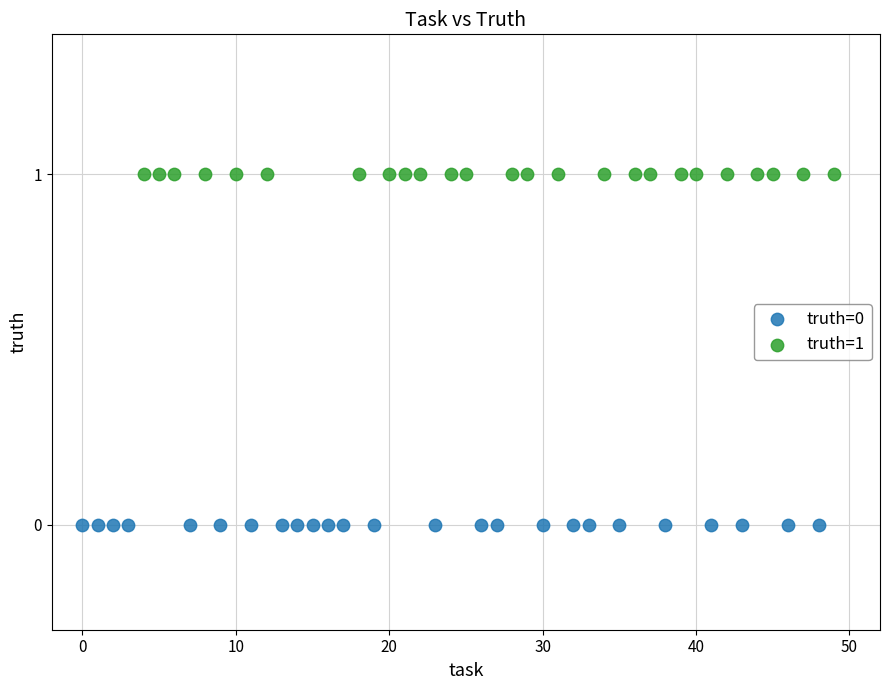

Which series reaches the maximum Y coordinate?

truth=1